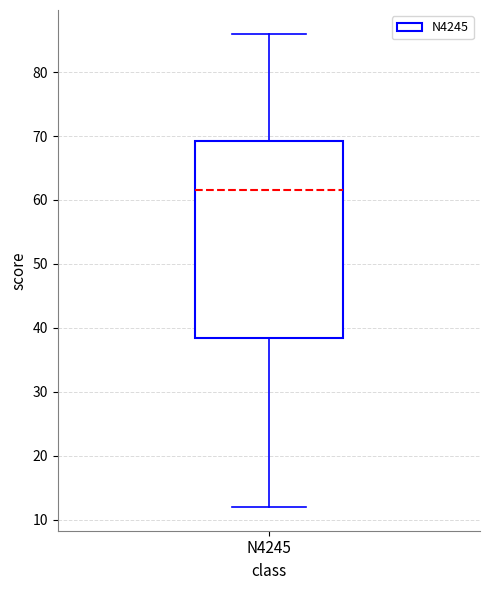

Where does the lower whisker of the box for N4245 end on the y-axis? The values are not printed on the chart, so give them approximately, as read against the axis.

12